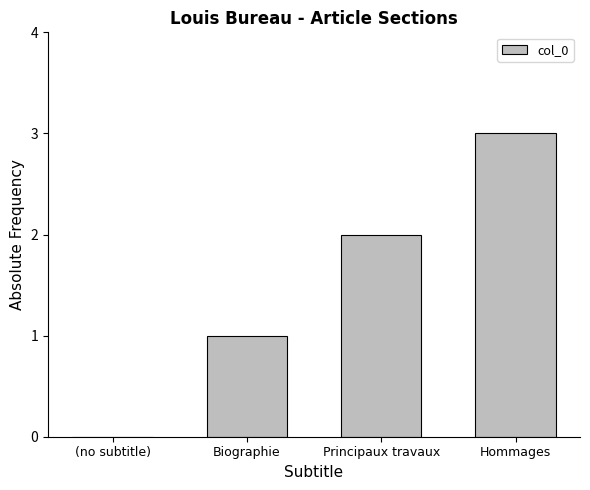

Approximately how many times larger is the value at Biographie compared to Hommages?

0.3